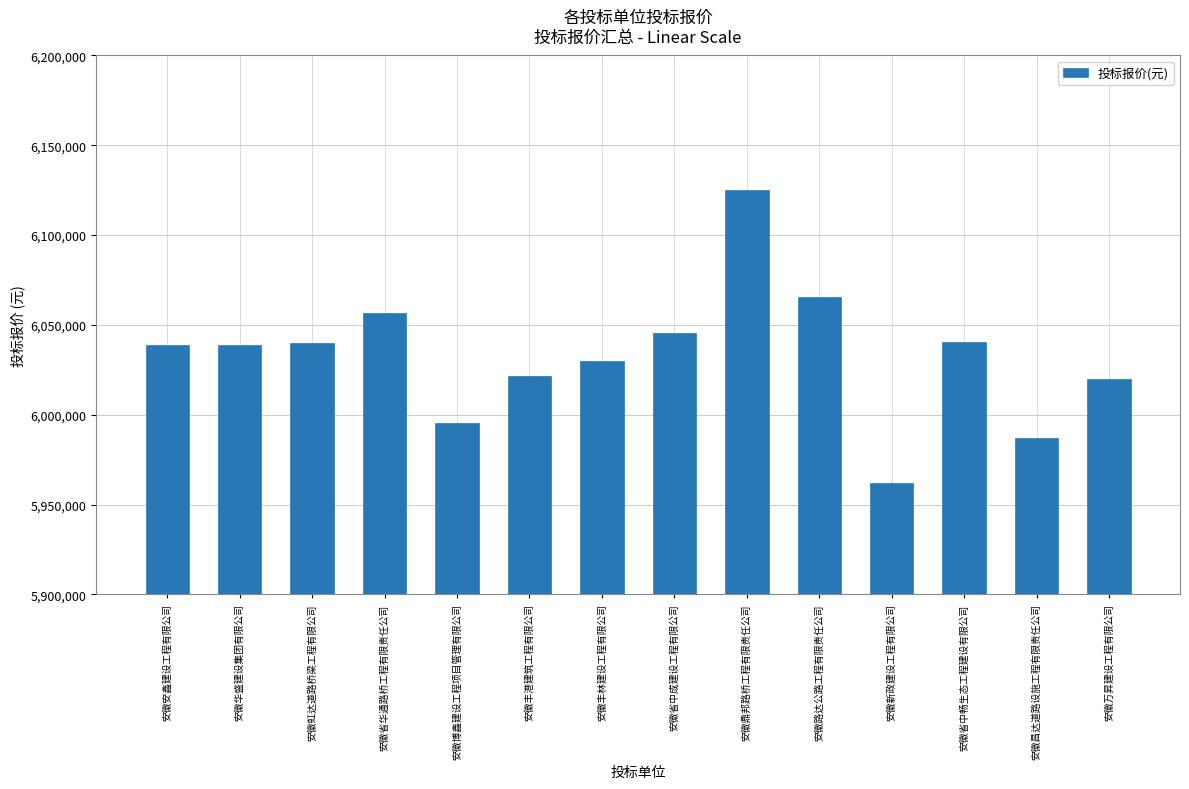

True or false: the data shows 6056768.3 at 安徽省华通路桥工程有限责任公司.

True